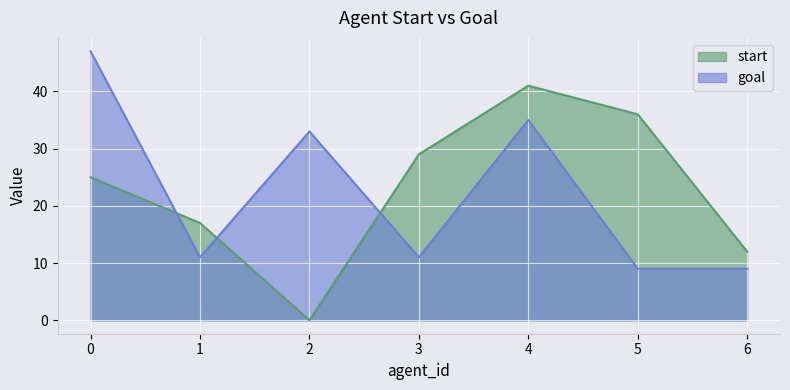

How many data points in goal are above 11?

3